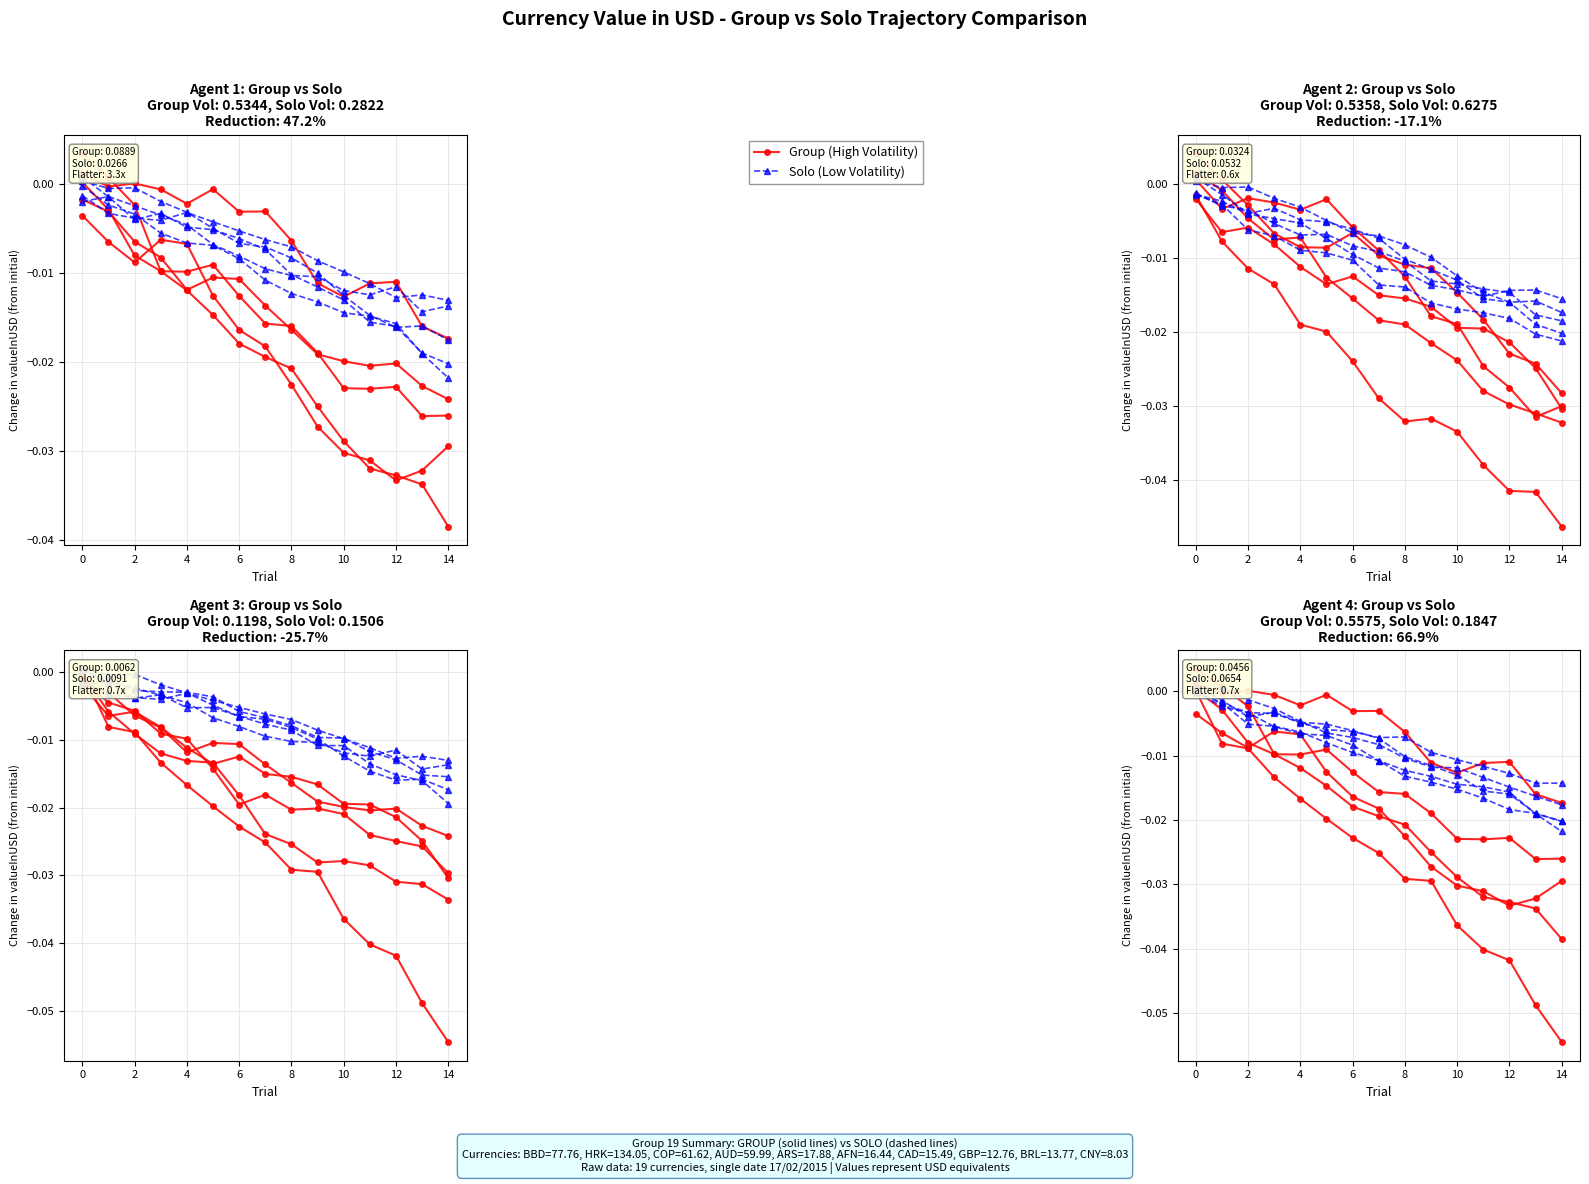

Rank the series by their maximum value, from lowest to highest.

Solo (Low Volatility), Group (High Volatility)